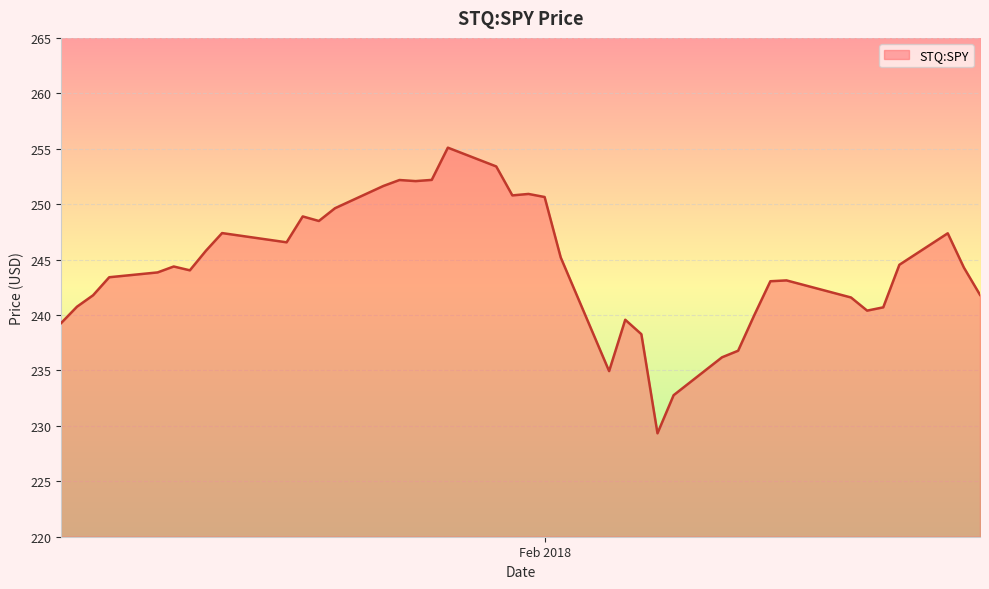

What is the smallest value displayed?

229.3